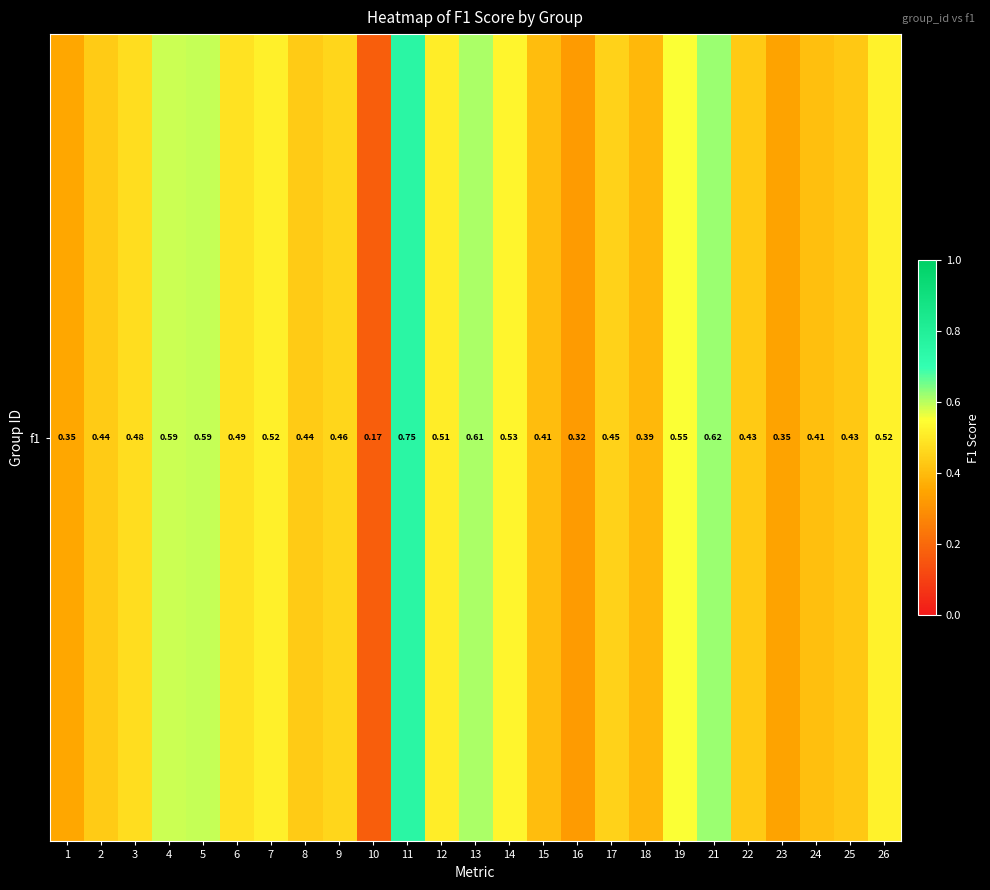

What is the maximum value shown in the chart?

0.8